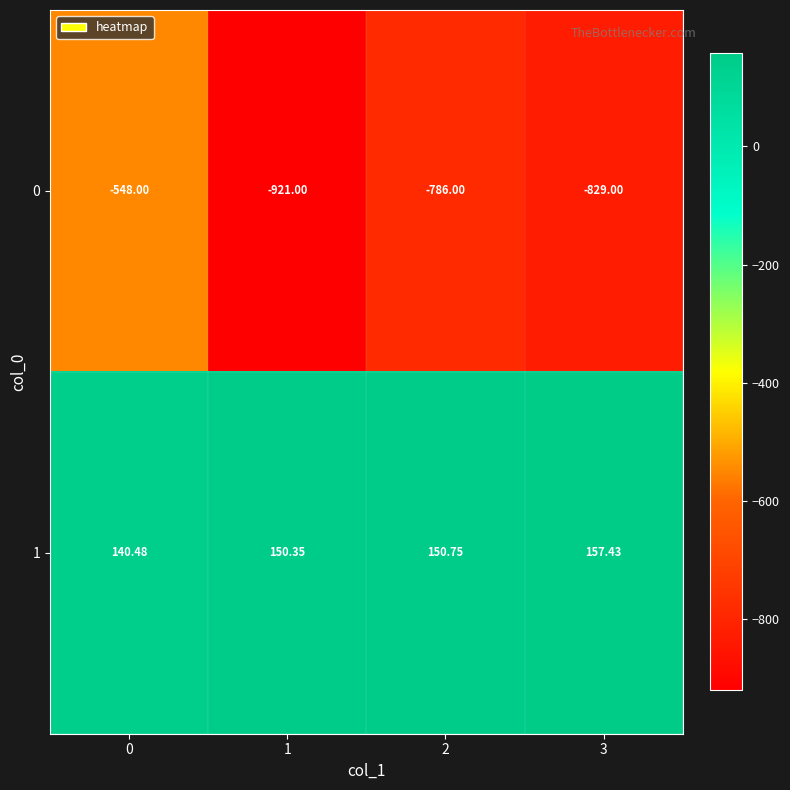

Is the value of 0 at 3 greater than the value of 1 at 1?

No